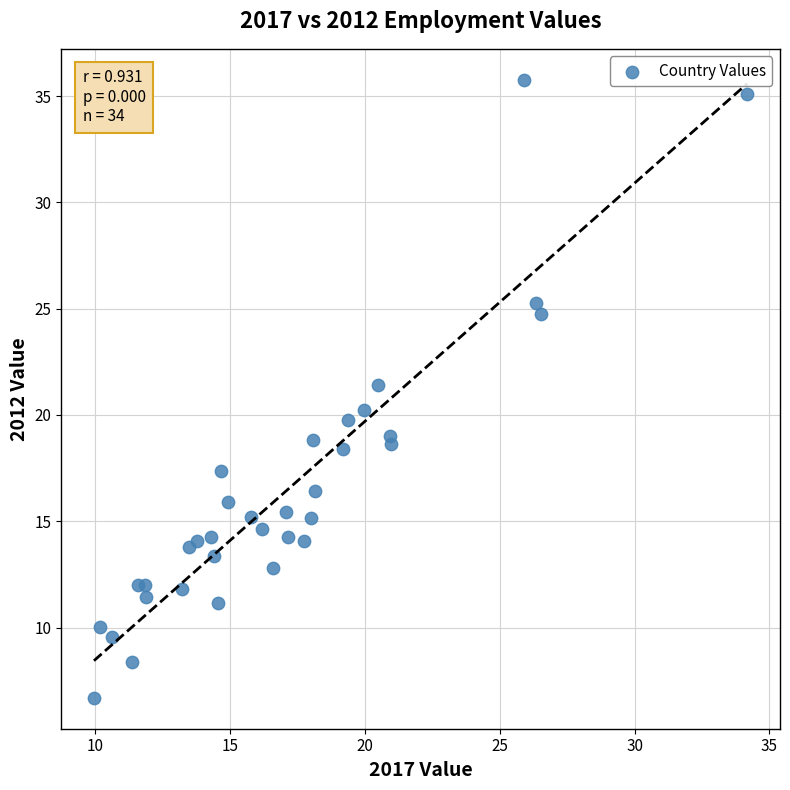

What Y value in the scatter plot is closest to 21?

21.4